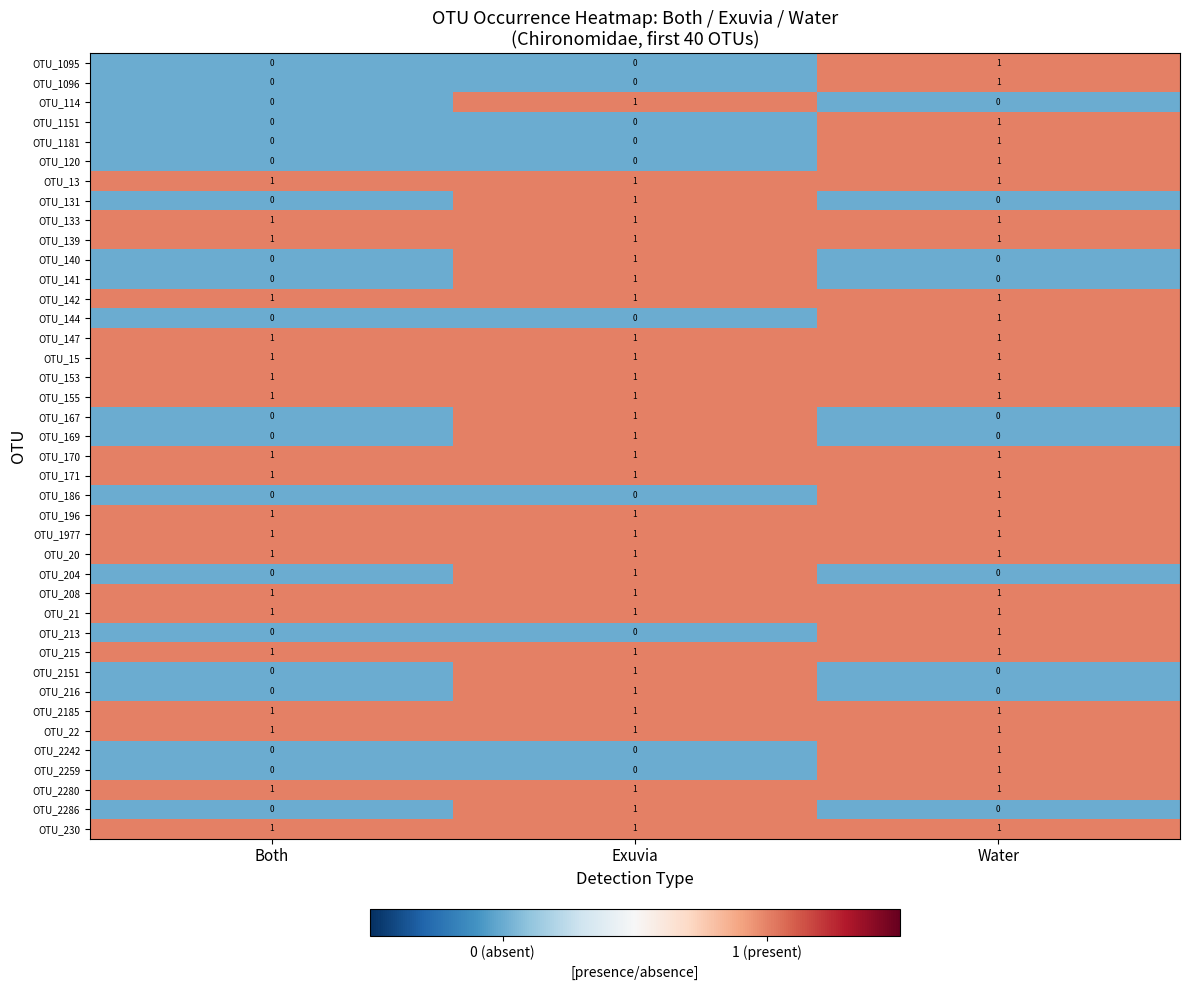

The OTU_171 series shows 1 at Both. True or false?

True